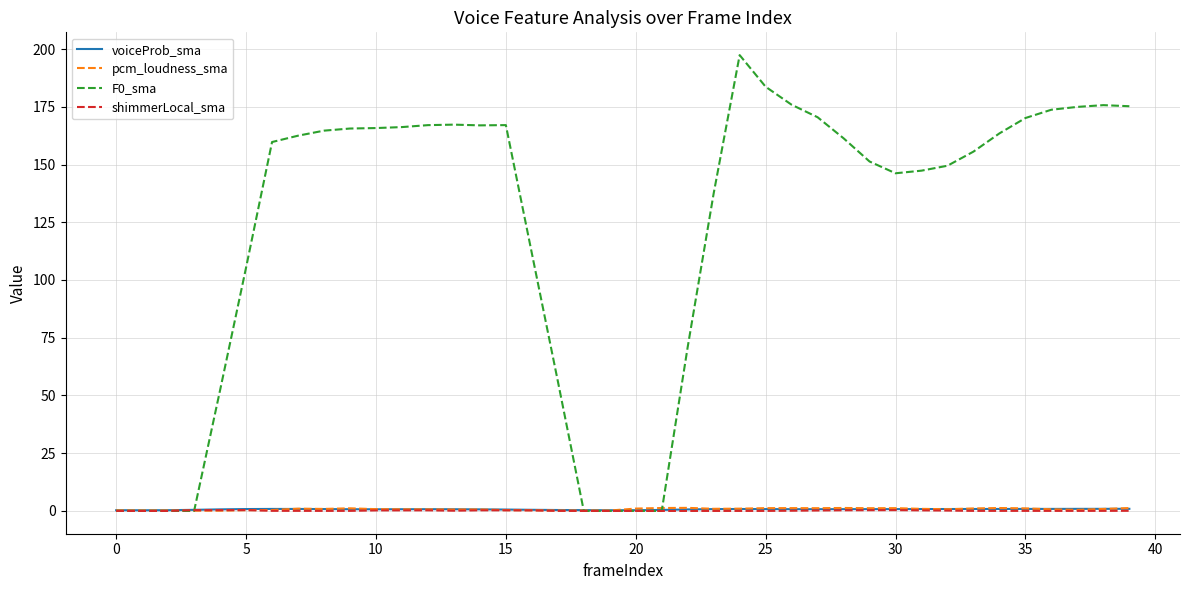

What is the maximum value shown in the chart?

197.4